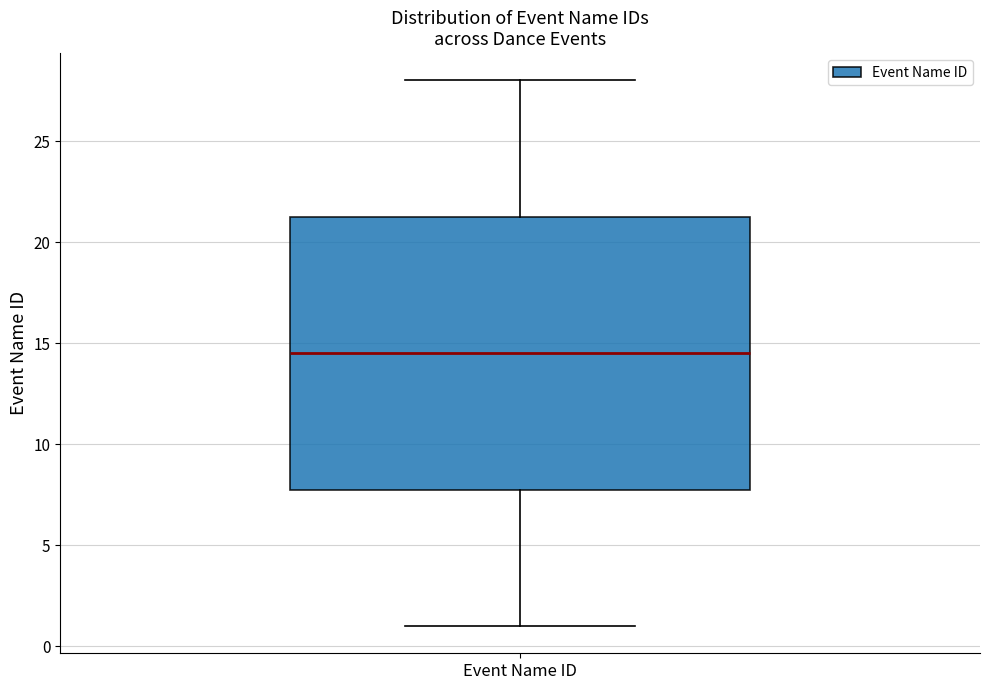

Transcribe this box plot: give where the median line is, the range the box spans, and where the two whiskers end, as read against the y-axis. The values are not printed on the chart, so give them approximately, as read against the axis.

median 14.5, box 8.0 to 21.5, whiskers 1.0 to 28.0